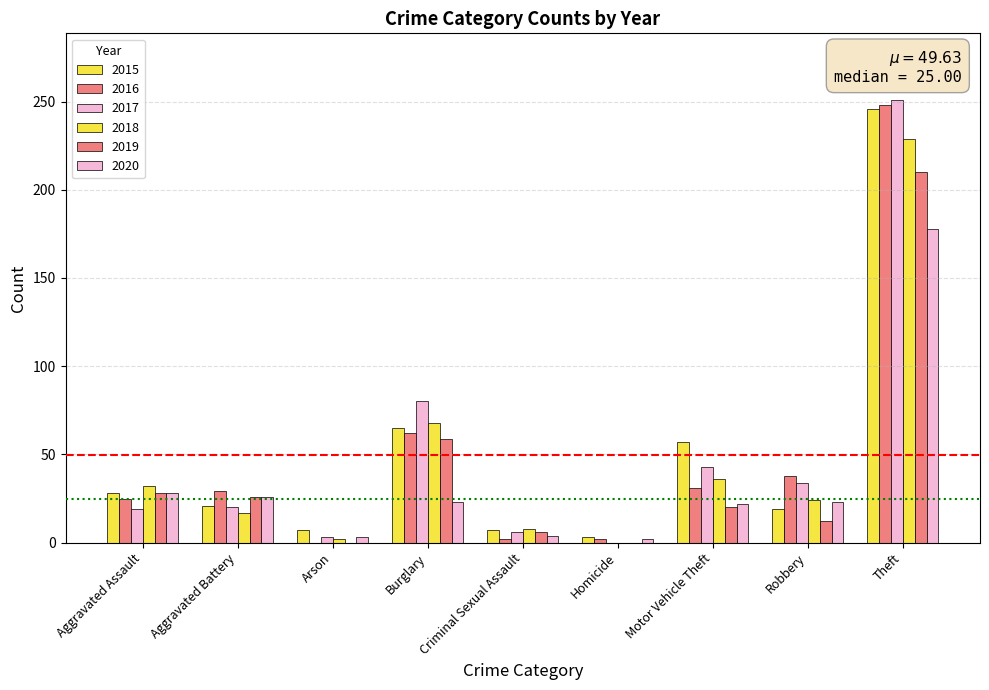

How many series are shown in this chart?

6